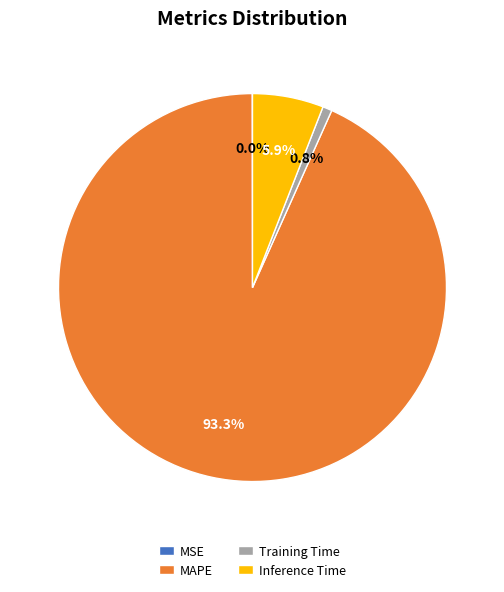

What percentage is the Training Time slice, to the nearest percent?

1%